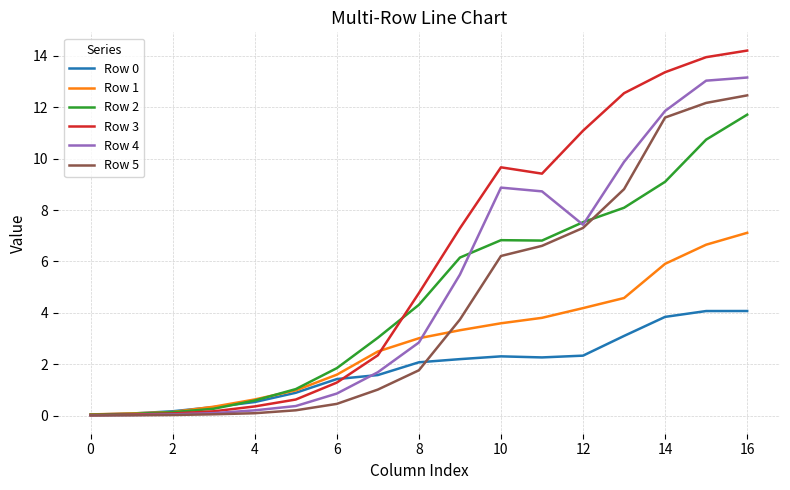

What is the sum of all Row 2 values?

78.3